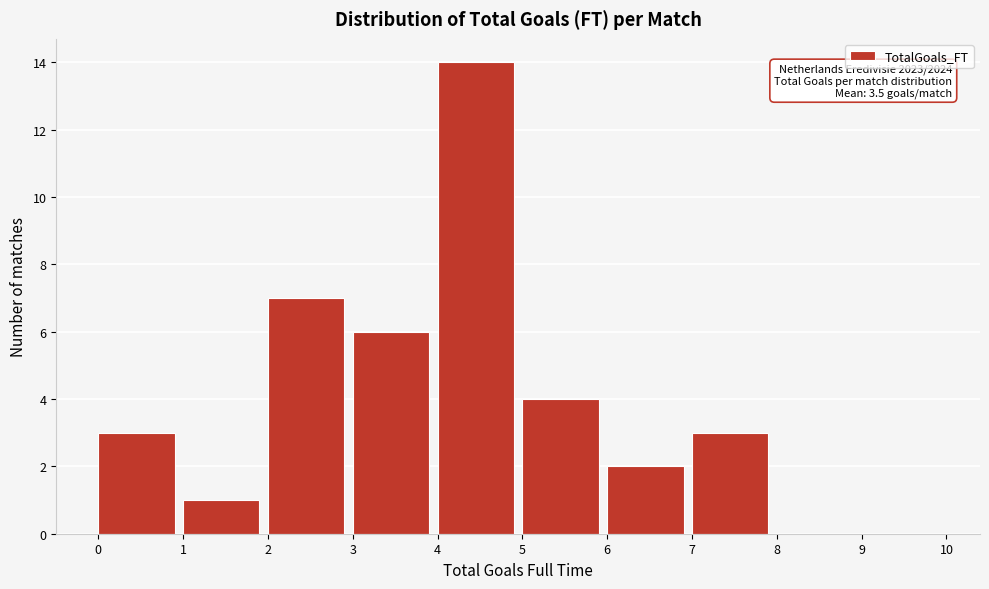

Which range on the x-axis has the tallest bar?

4 to 5